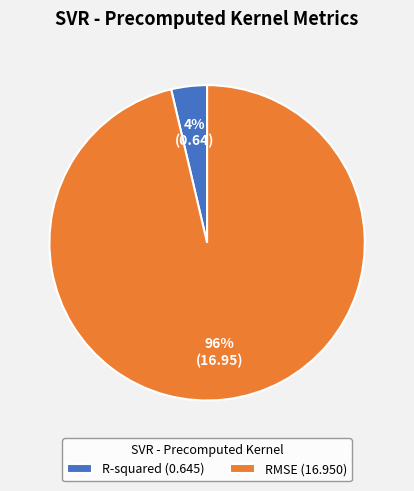

Which has a higher value, RMSE or R-squared?

RMSE